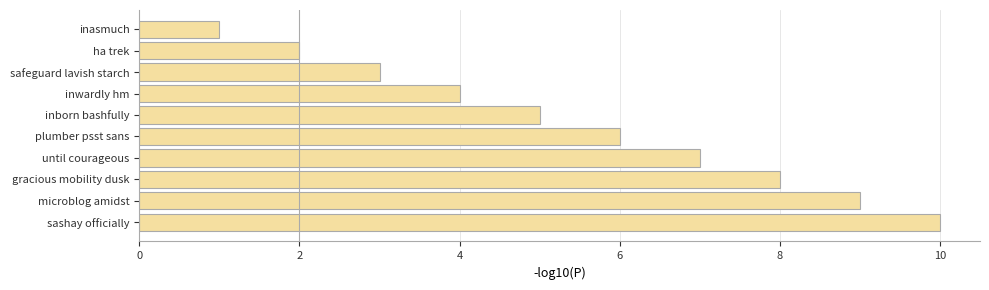

What position from the top is ha trek?

2